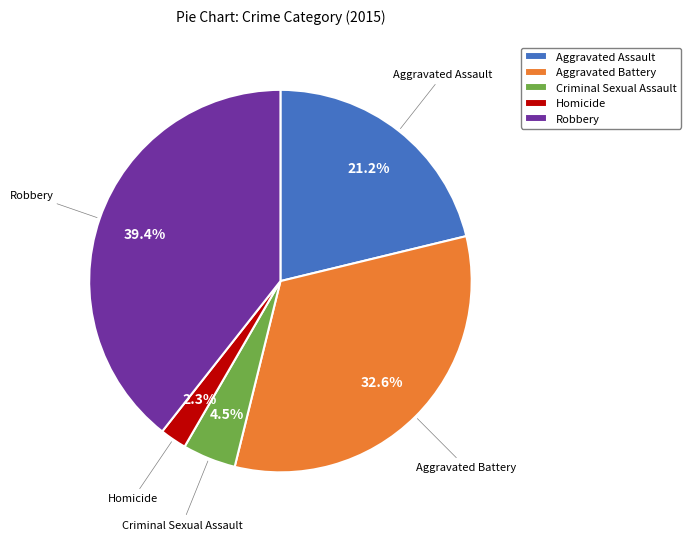

Is it true that Aggravated Assault is 21% of the pie?

True